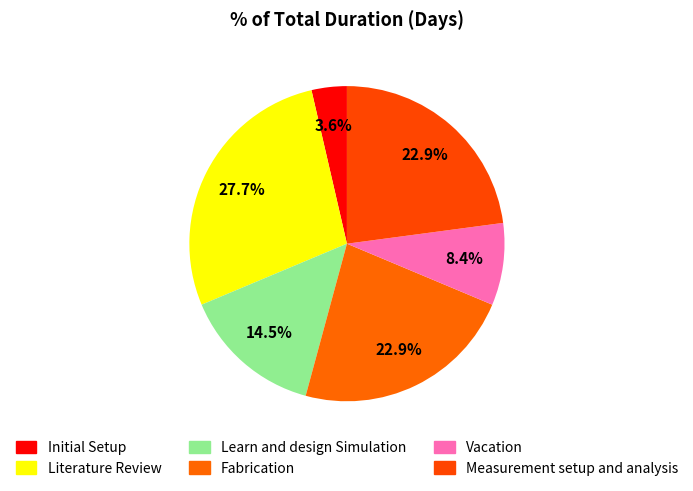

What is the largest slice in the pie chart?

Literature Review